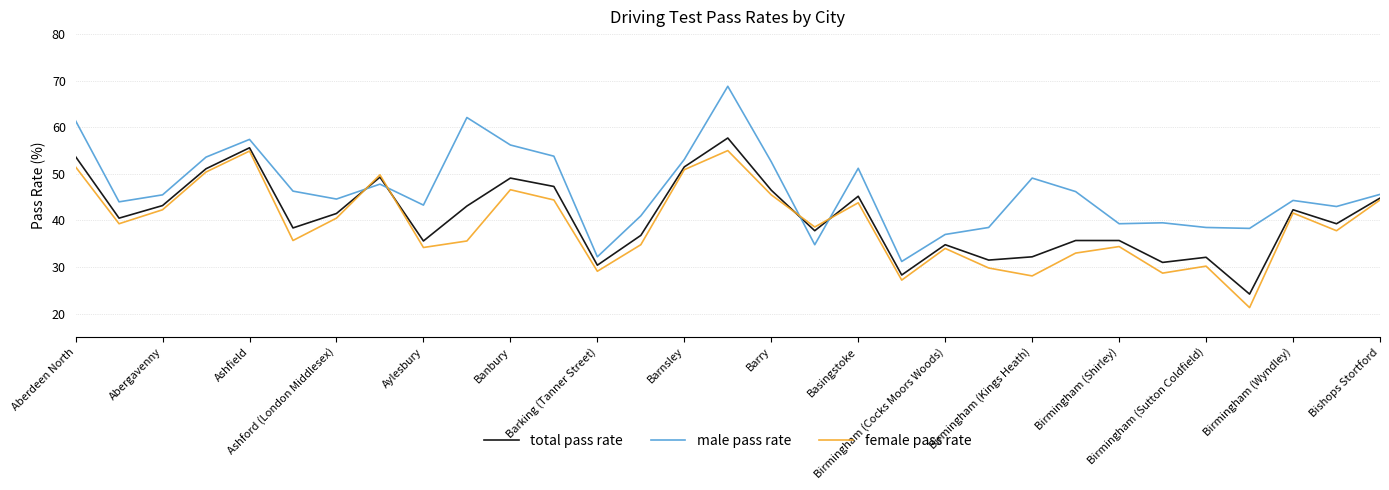

Which series has the widest spread of values?

male pass rate